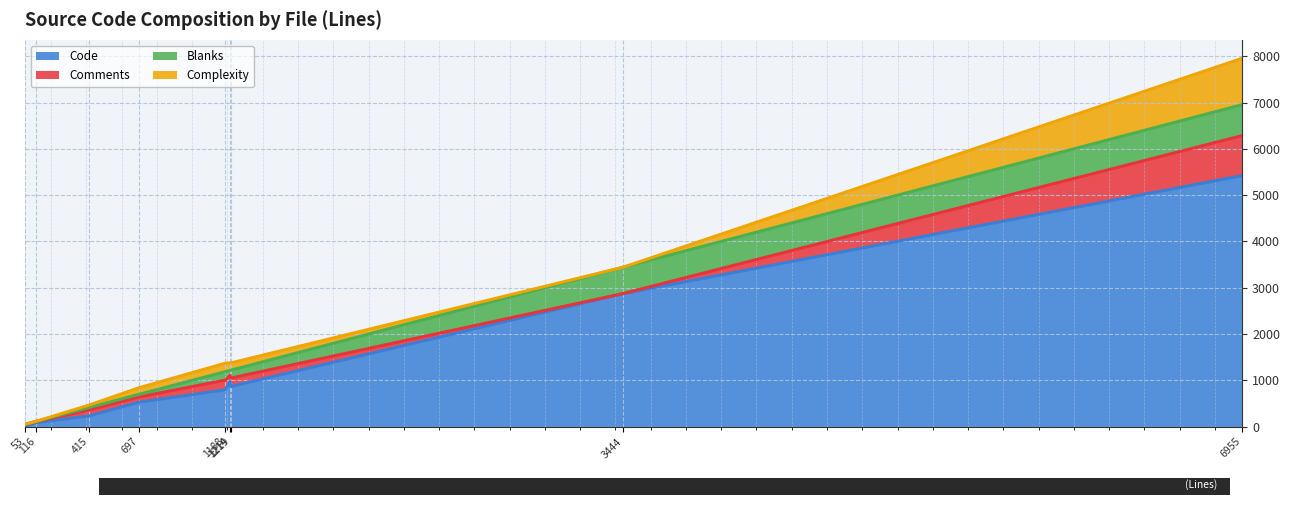

True or false: Comments has a value of 182 at logger.c.

True